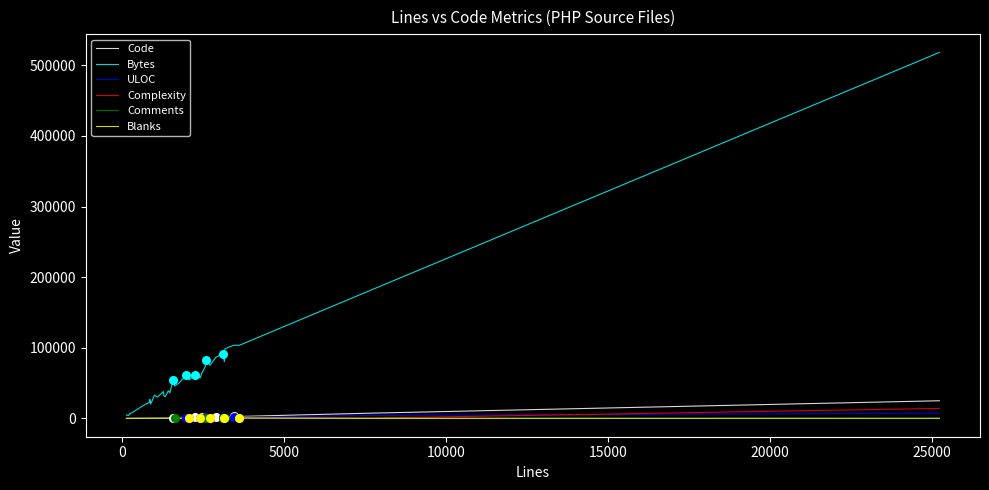

What is the highest value of the Code series?

25011